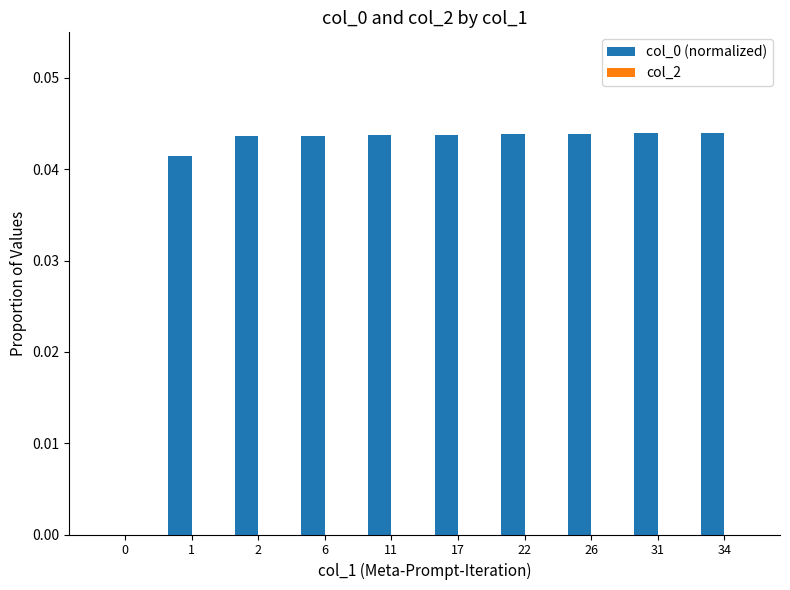

The value at 2 is 0.0. True or false?

True